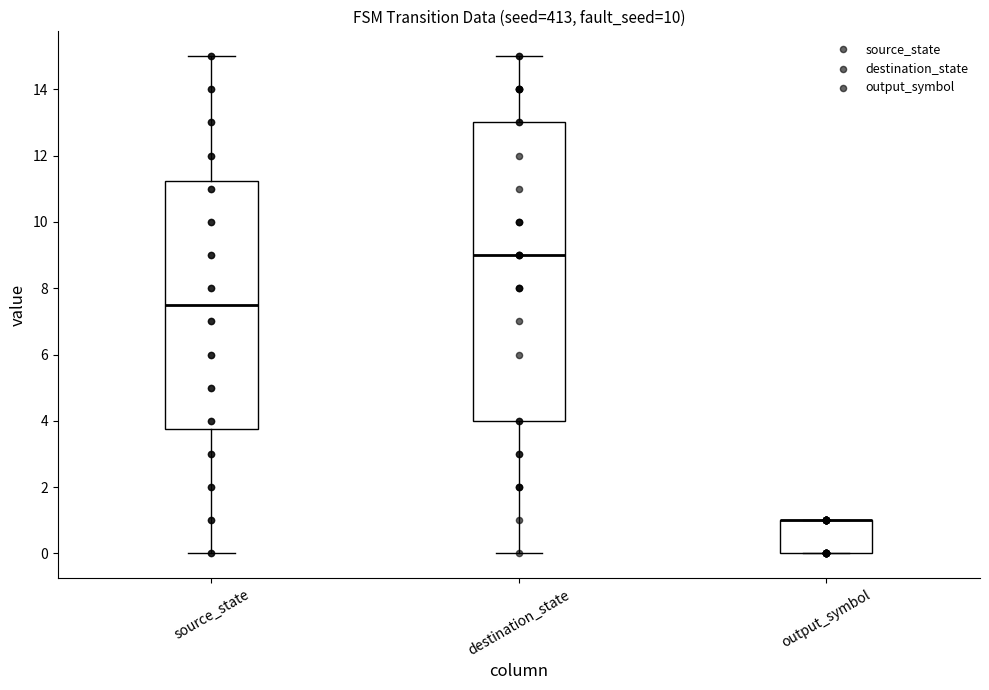

Reading left to right, read every box against the y-axis: the position of its median line, the range the box covers, and the ends of its whiskers. The values are not printed on the chart, so give them approximately, as read against the axis.

source_state: median 7.6, box 3.8 to 11.2, whiskers 0.0 to 15.0
destination_state: median 9.0, box 4.0 to 13.0, whiskers 0.0 to 15.0
output_symbol: median 1.0 (drawn on the box's upper edge), box 0.0 to 1.0, whiskers 0.0 to 1.0